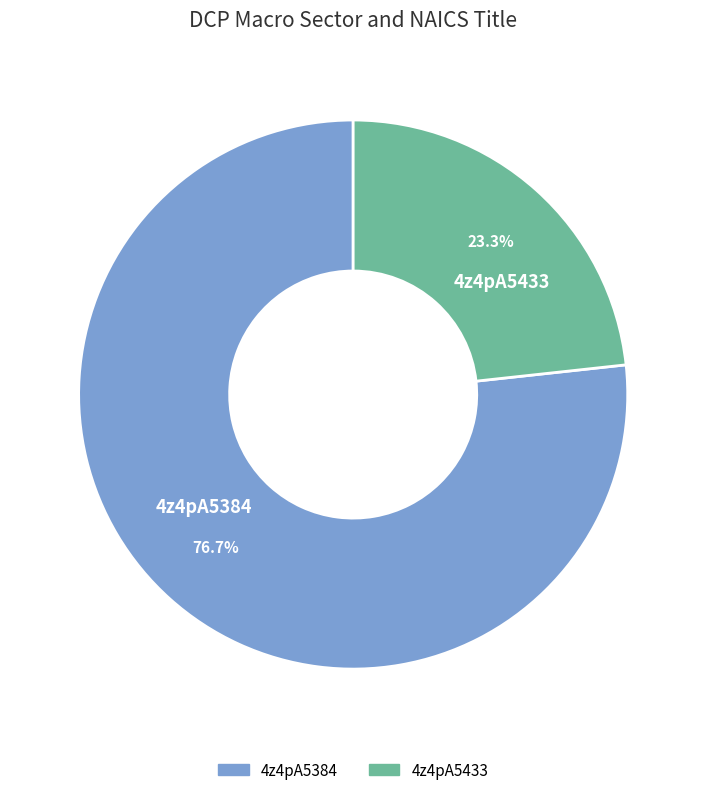

How many slices are in this pie chart?

2